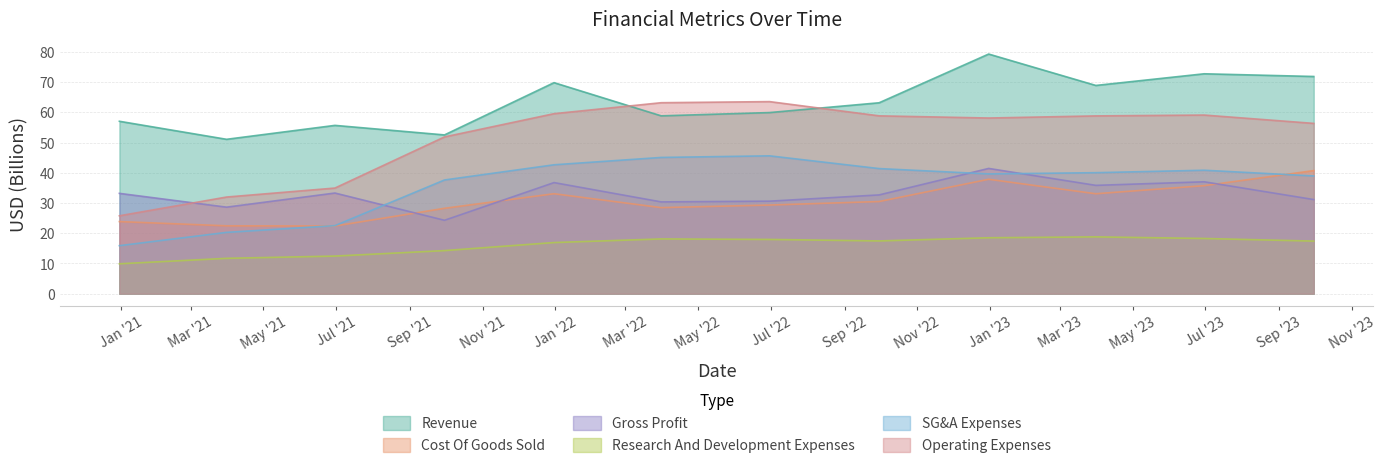

How many series are shown in this chart?

6